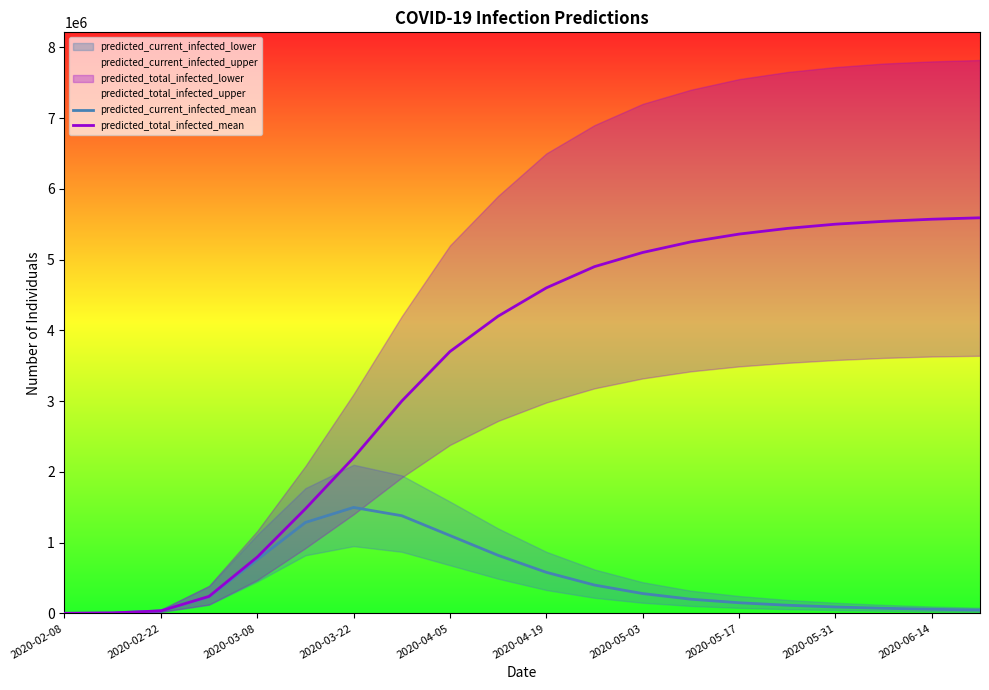

True or false: predicted_total_infected_mean has more than 1 points higher than both neighbors.

False